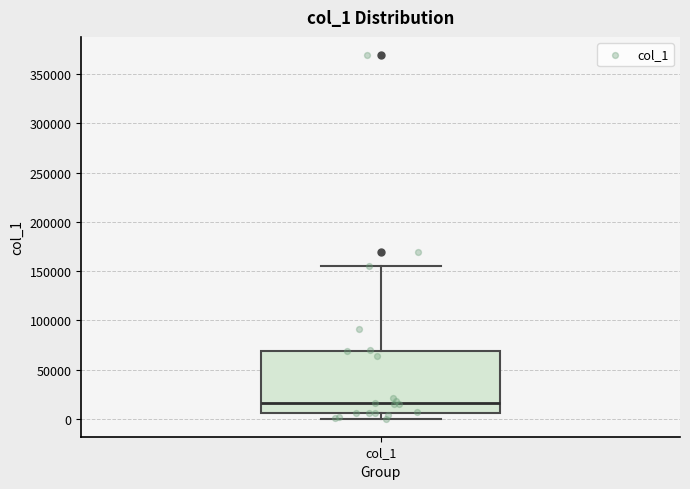

Transcribe this box plot: give where the median line is, the range the box spans, and where the two whiskers end, as read against the y-axis. The values are not printed on the chart, so give them approximately, as read against the axis.

median 15000, box 5000 to 70000, whiskers 0 to 155000